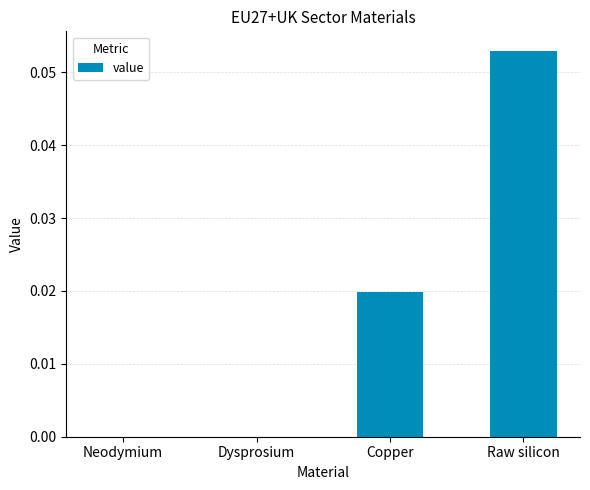

Is it true that the value at Dysprosium is 0.0?

True